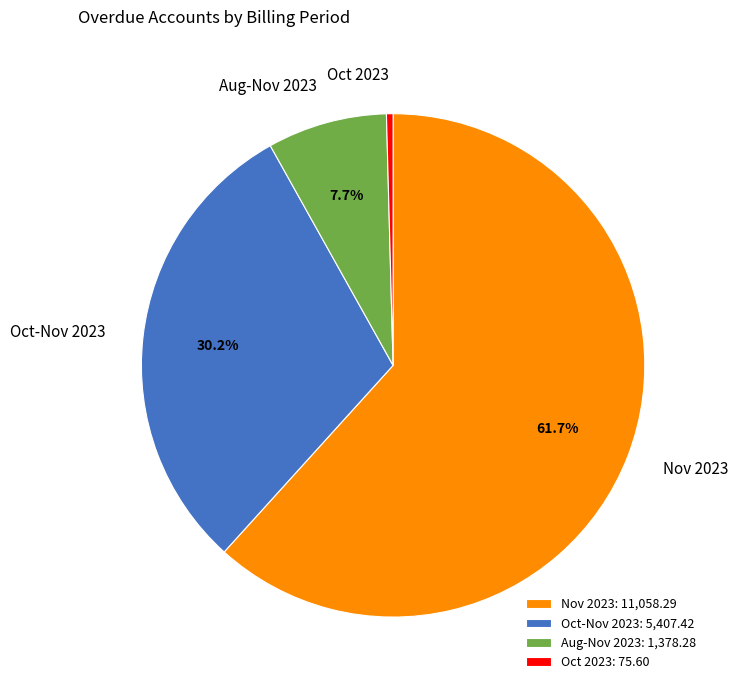

How many segments does this pie chart have?

4